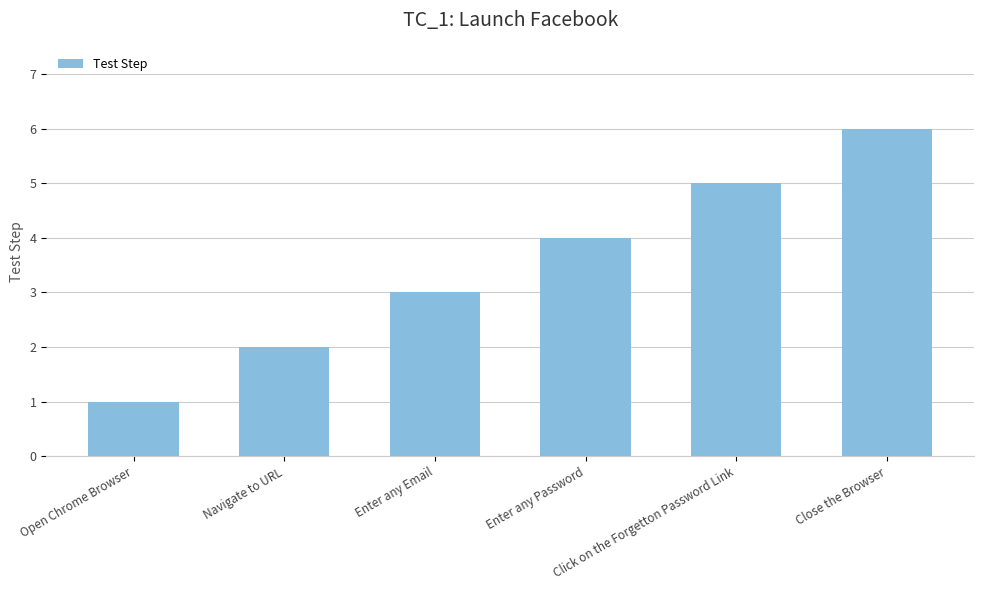

How many data points does each series have?

6